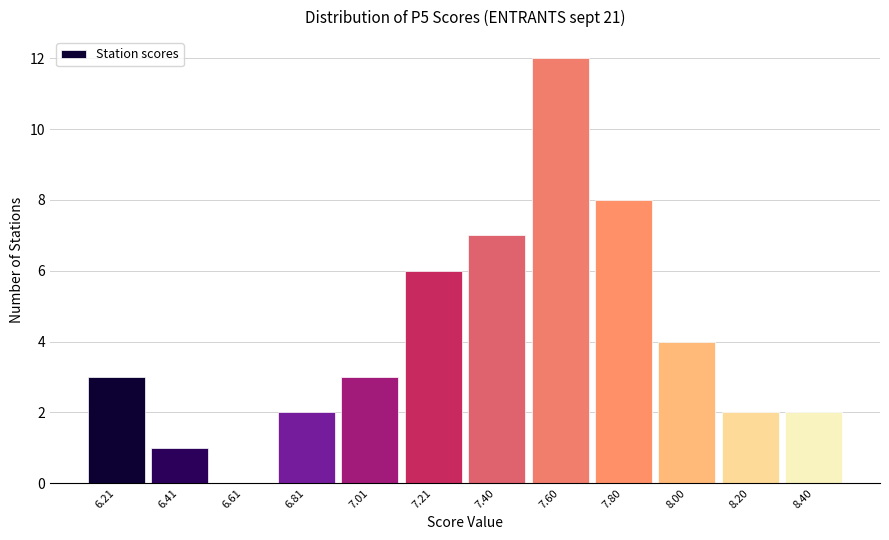

Reading left to right, list all the values displayed in this chart.

6.21=3	6.41=1	6.61=0	6.81=2	7.01=3	7.21=6	7.40=7	7.60=12	7.80=8	8.00=4	8.20=2	8.40=2